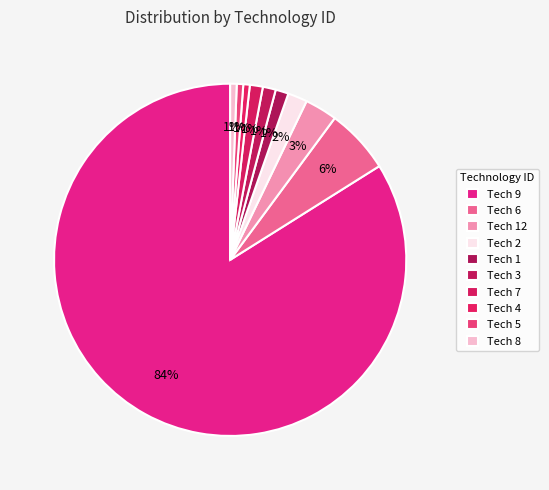

Which category has the smallest portion of the pie?

4